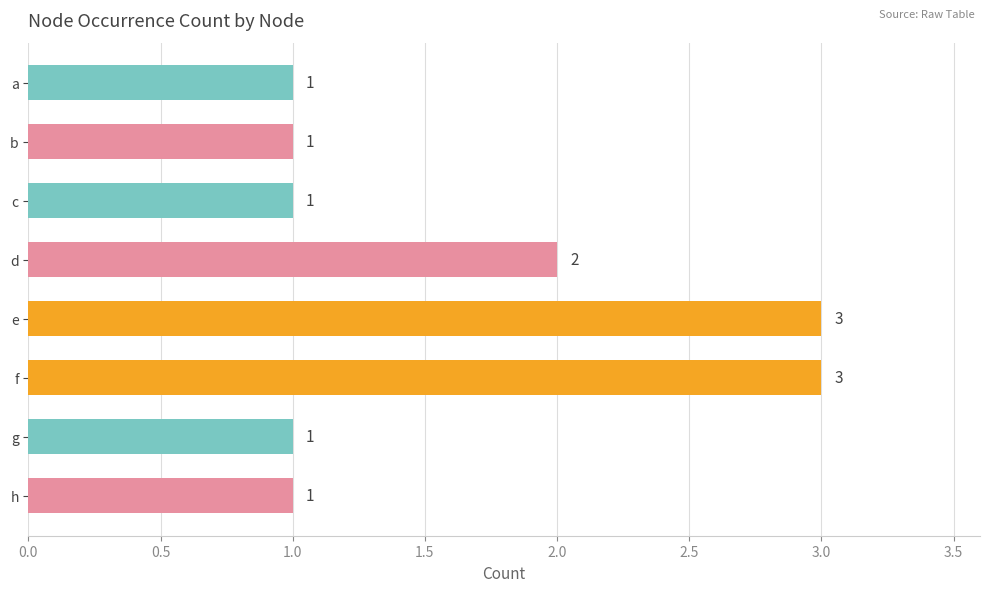

Reading top to bottom, extract all data points from this chart.

a=1	b=1	c=1	d=2	e=3	f=3	g=1	h=1